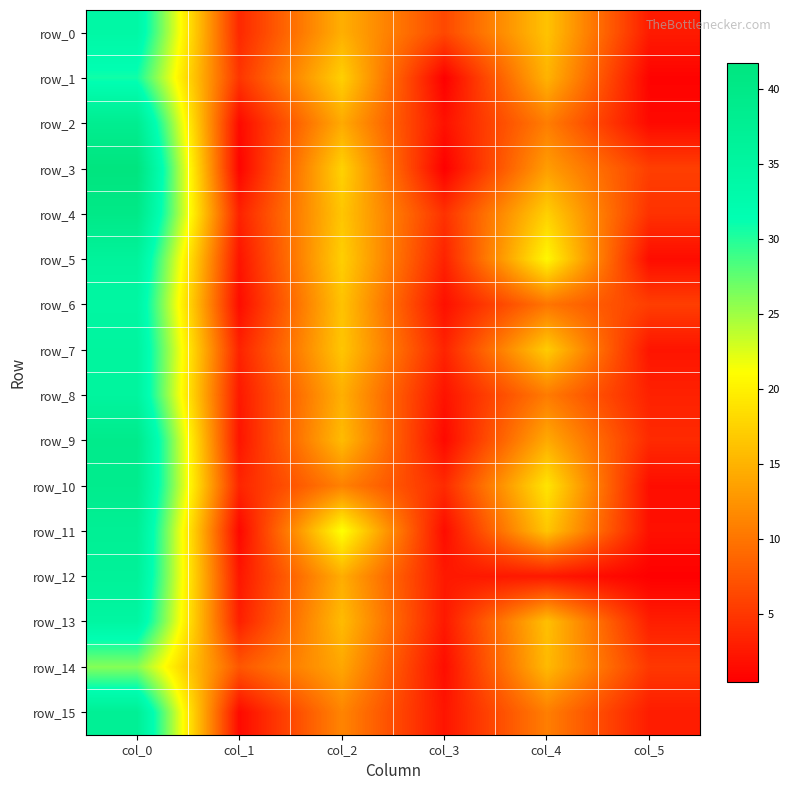

What is the approximate value of row_13 at col_2?

15.7